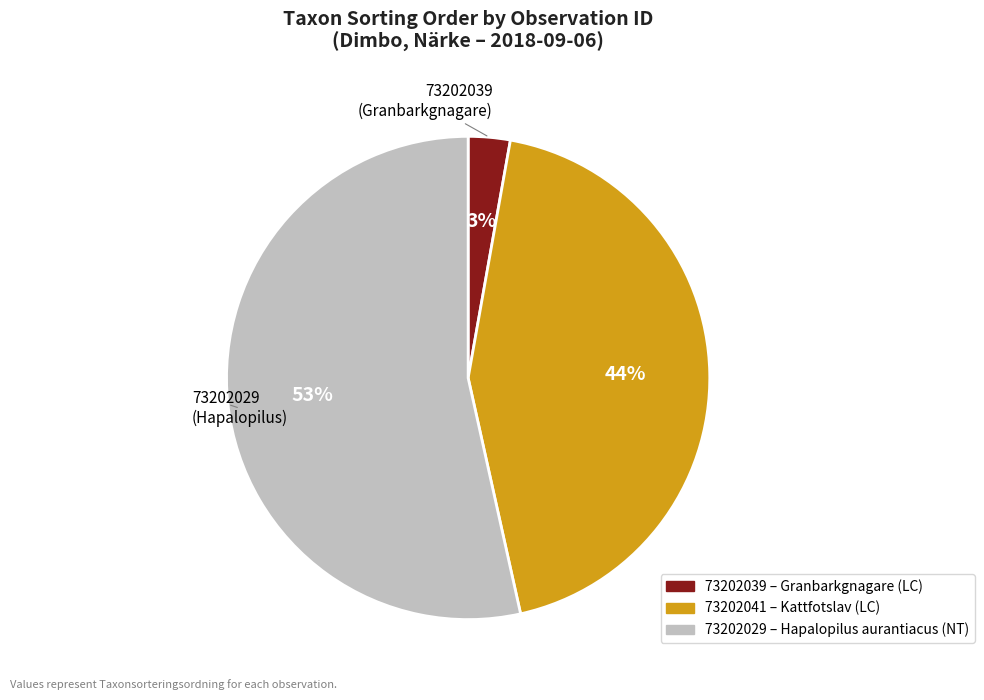

The 73202039 slice represents 3% of the pie. True or false?

True